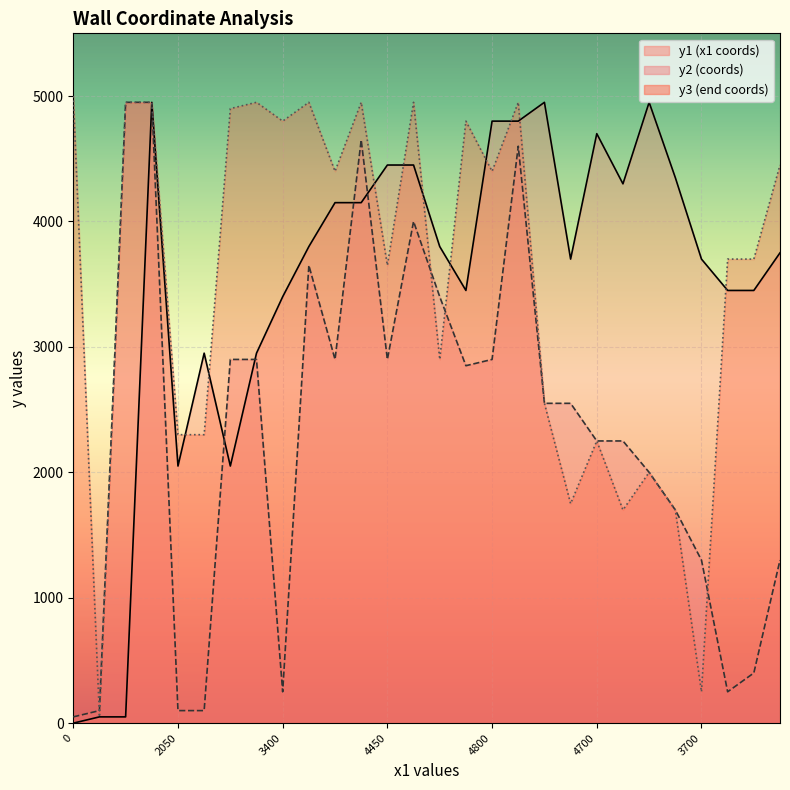

What is the difference between the maximum and minimum values in the y1 series?

4950